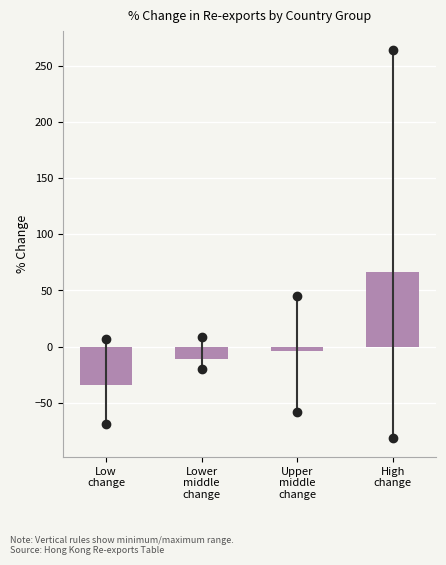

Reading left to right, extract all data points from this chart.

-34.4	-10.6	-3.7	66.3